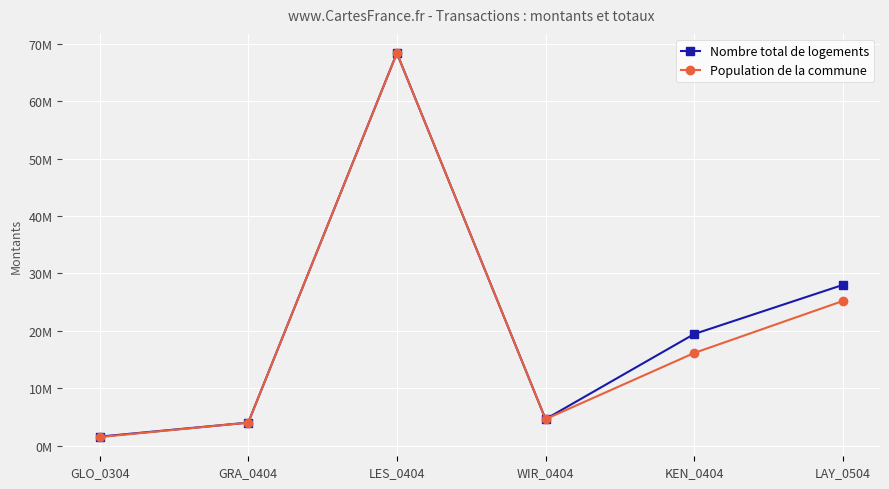

What are all the series names shown in the legend?

Nombre total de logements, Population de la commune